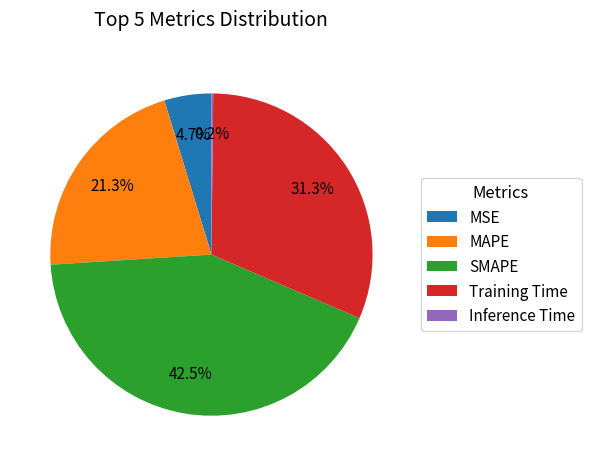

What percentage is the MAPE slice, to the nearest percent?

21%